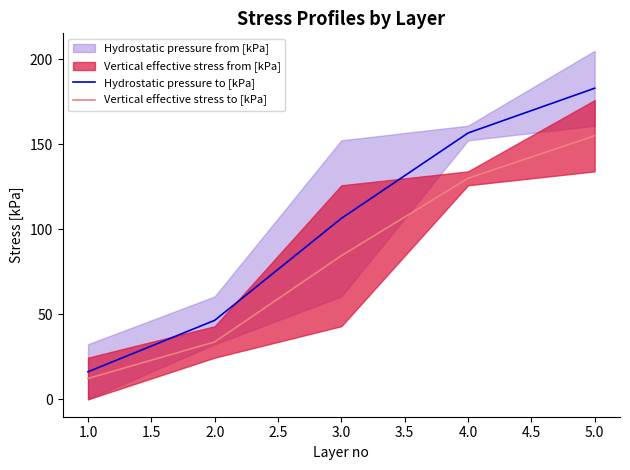

True or false: Hydrostatic pressure to [kPa] and Vertical effective stress to [kPa] cross at least once.

False